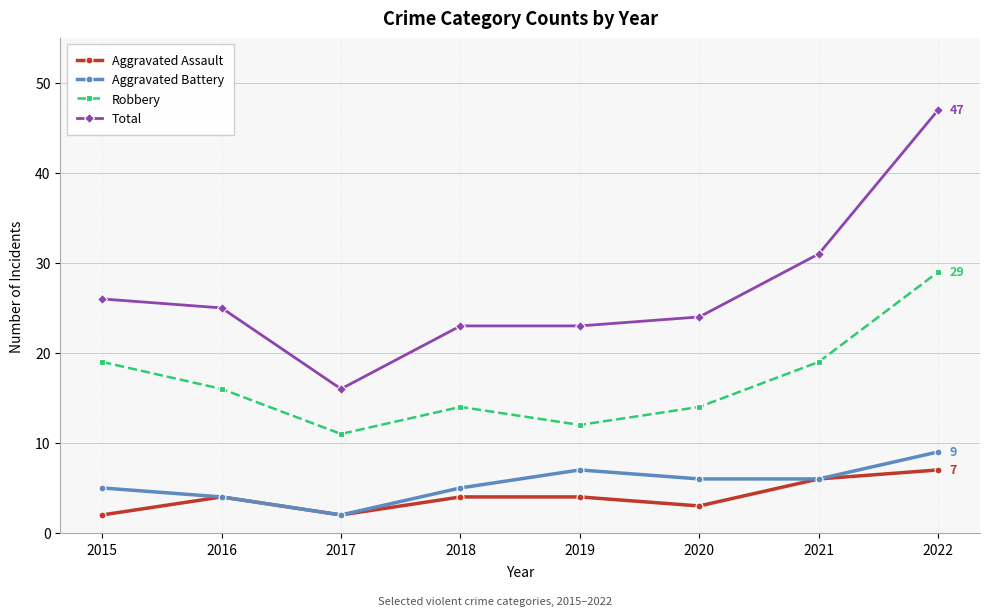

What is the maximum value for Total?

47